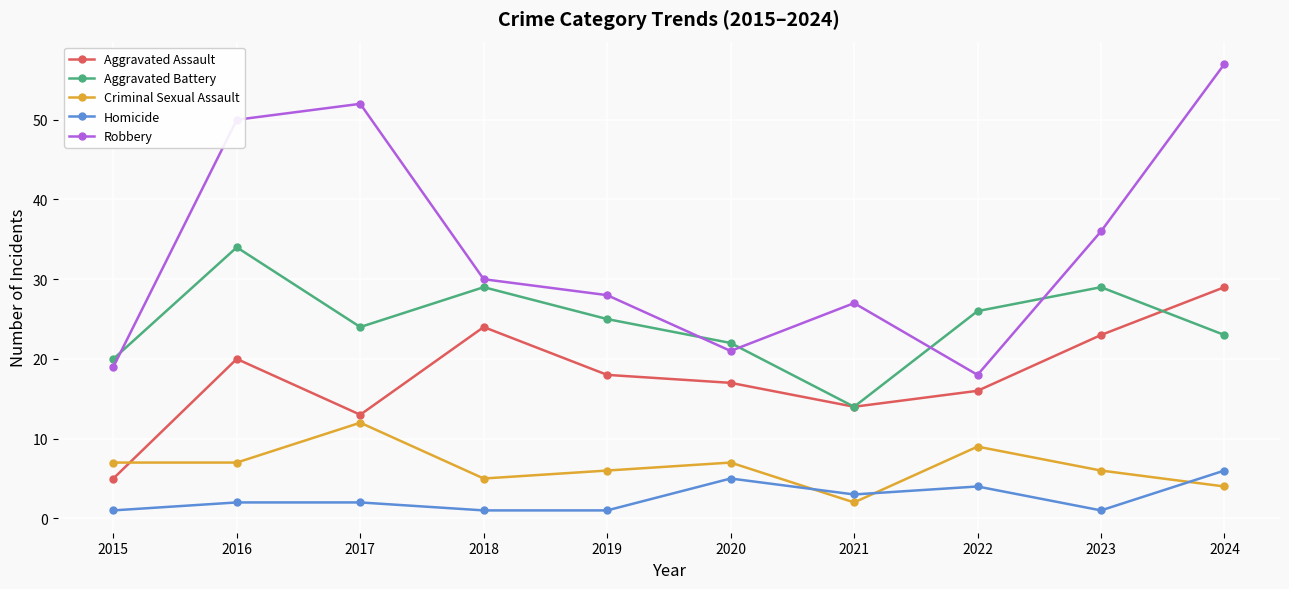

Which series has the widest spread of values?

Robbery